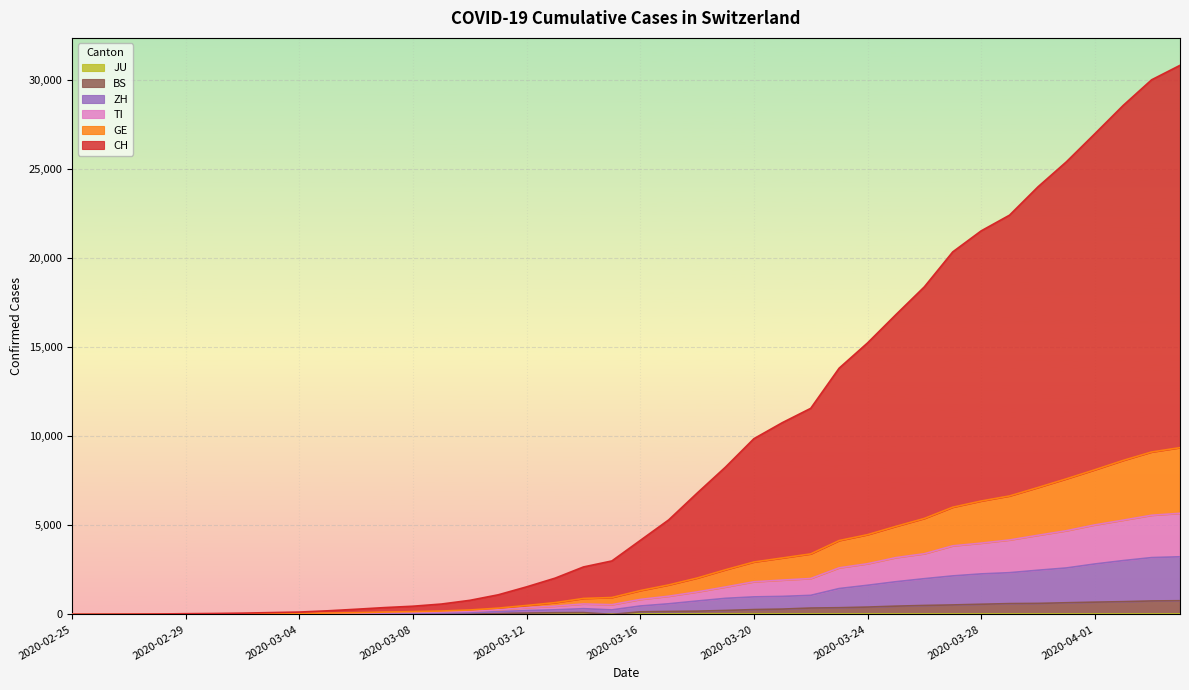

Where is the first local maximum for TI?

2020-03-14